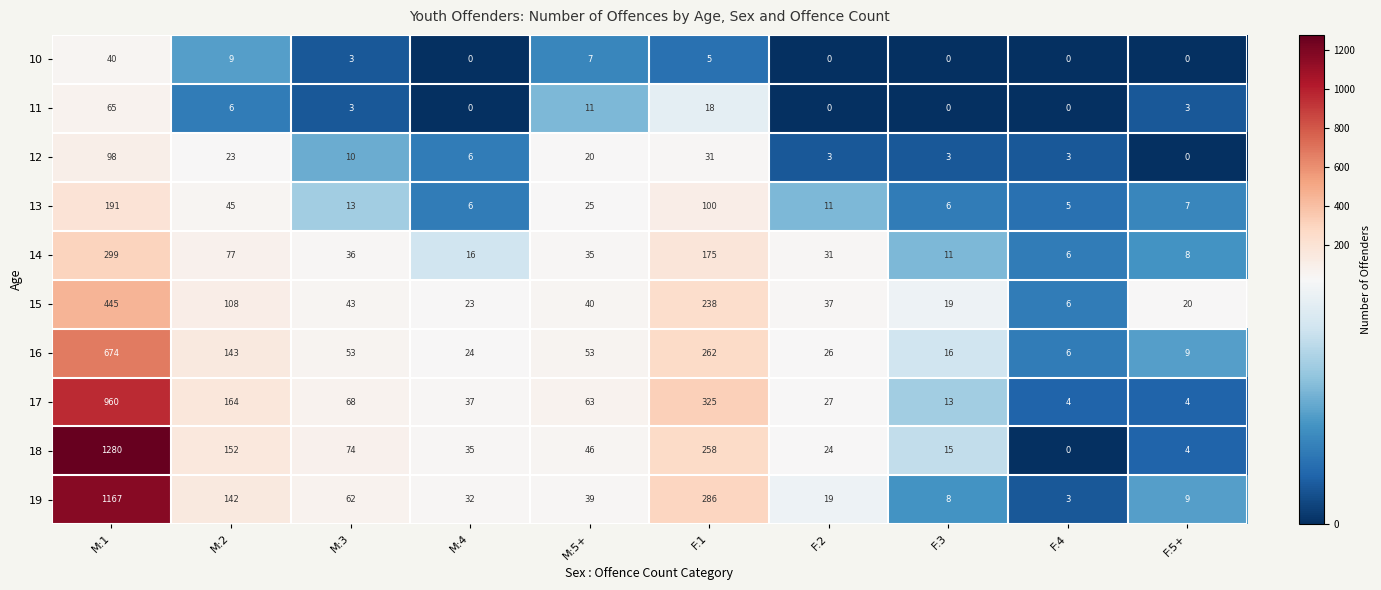

How many categories are shown in the chart?

10